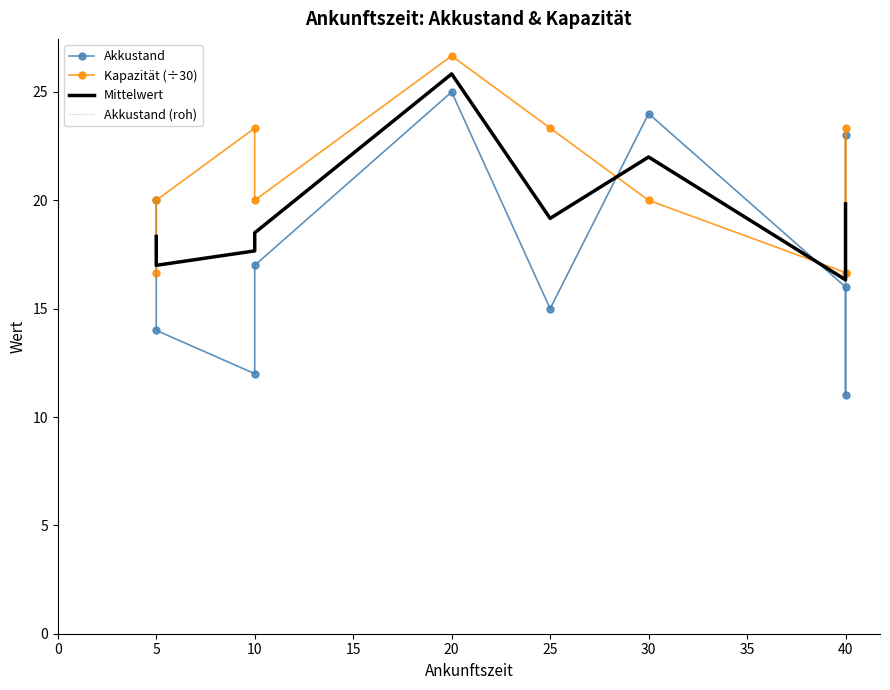

At which category does the chart reach its minimum across all series?

40